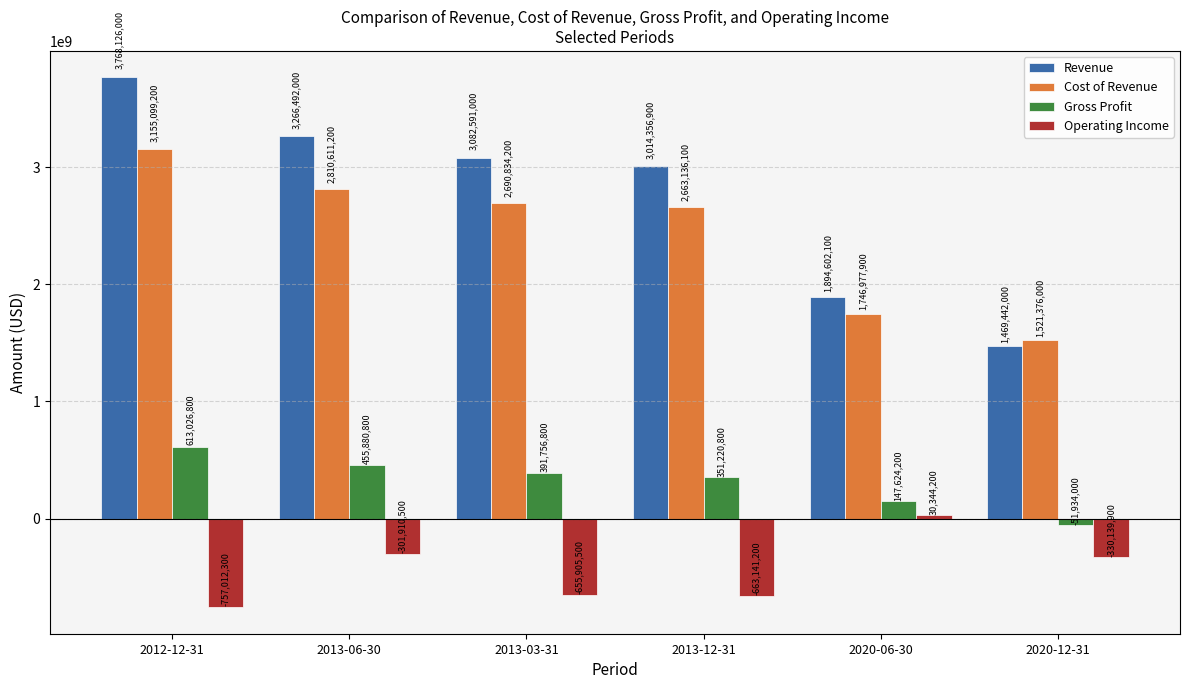

What is the label of the 4th bar from the right?

2013-03-31